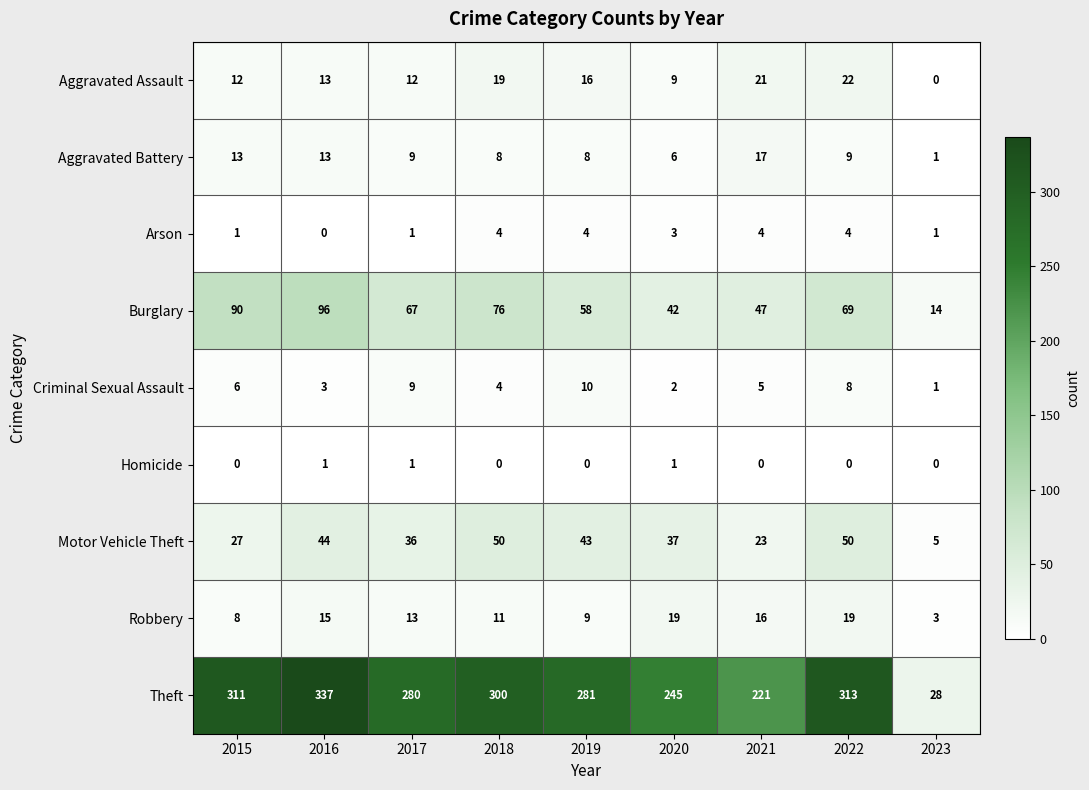

What is the difference between the second highest and minimum values in the Motor Vehicle Theft series?

45